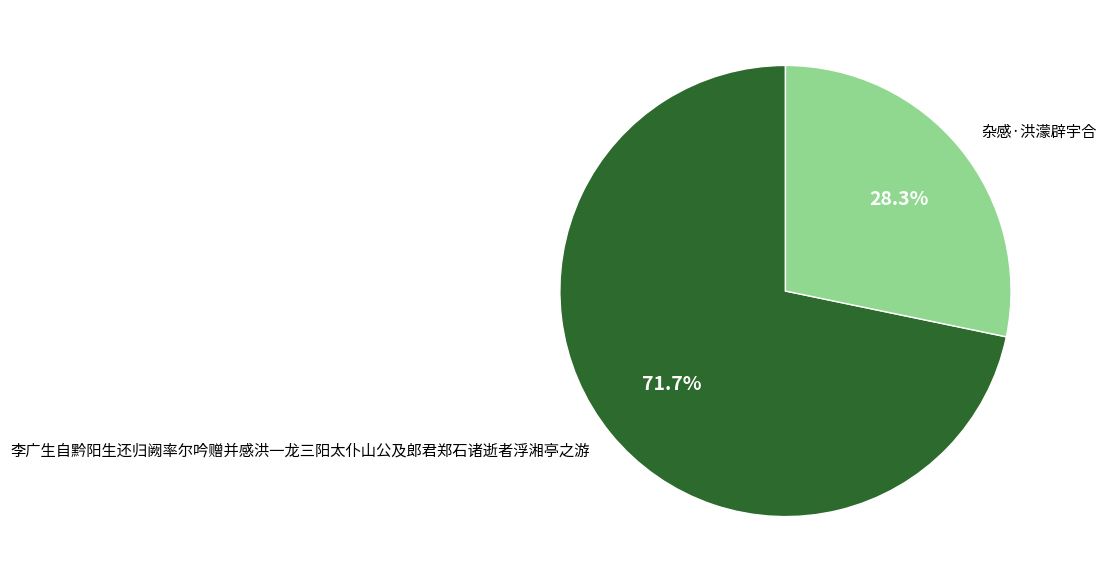

Which category has the biggest portion of the pie?

李广生自黔阳生还归阙率尔吟赠并感洪一龙三阳太仆山公及郎君郑石诸逝者浮湘亭之游